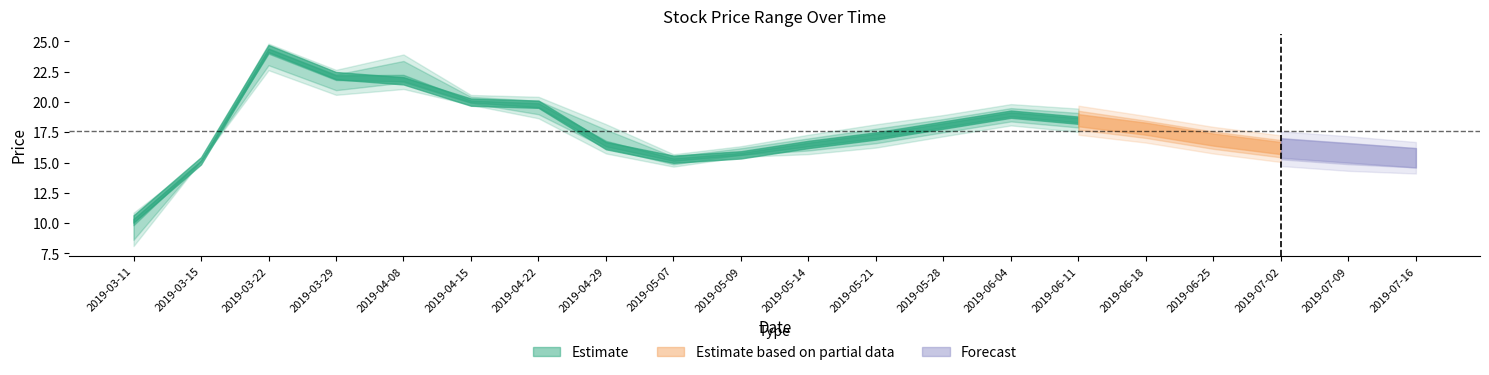

What is the spread (max minus min) of values at 7?

1.5